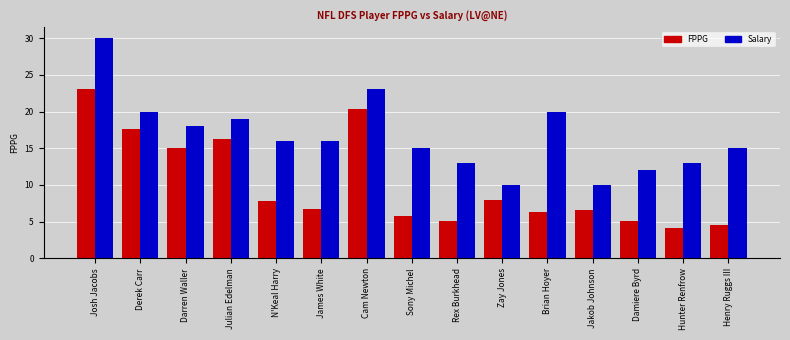

What is the total value across all series at Julian Edelman?

35.2